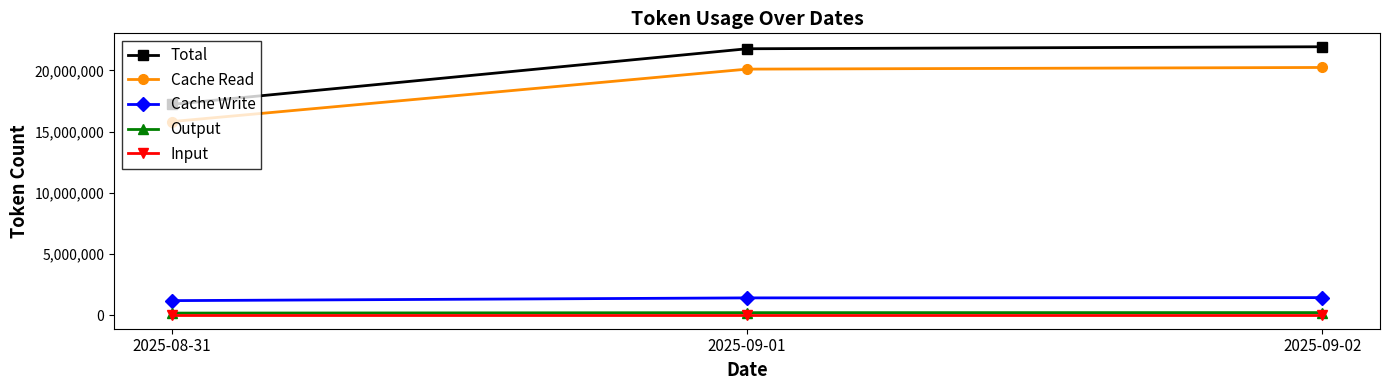

What position from the right is 2025-09-02?

1